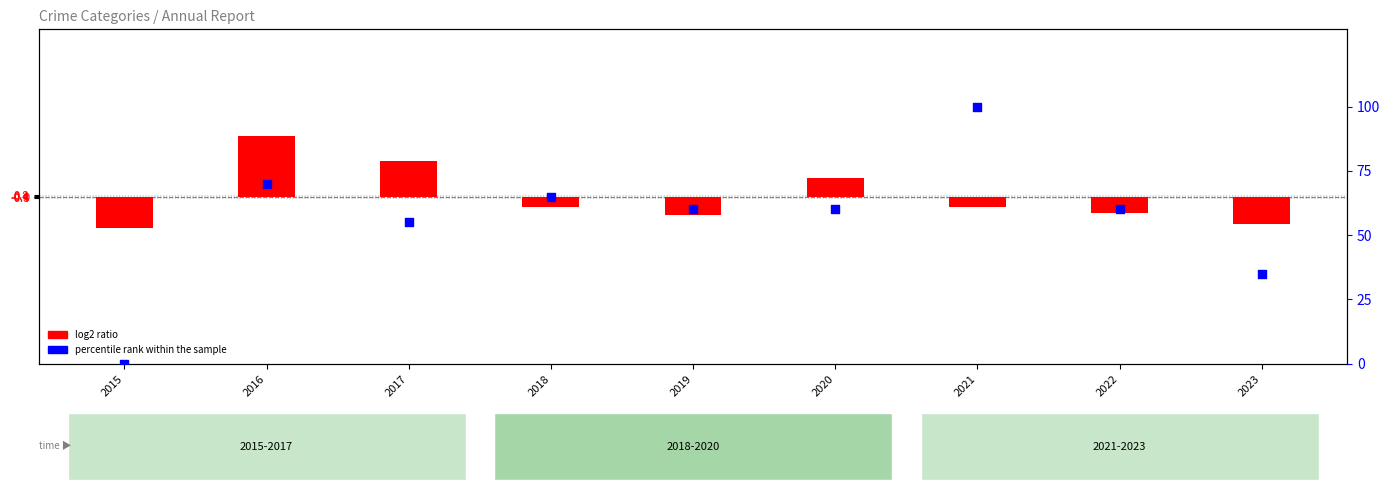

What is the change in value from 2015 to 2018?

+65.0